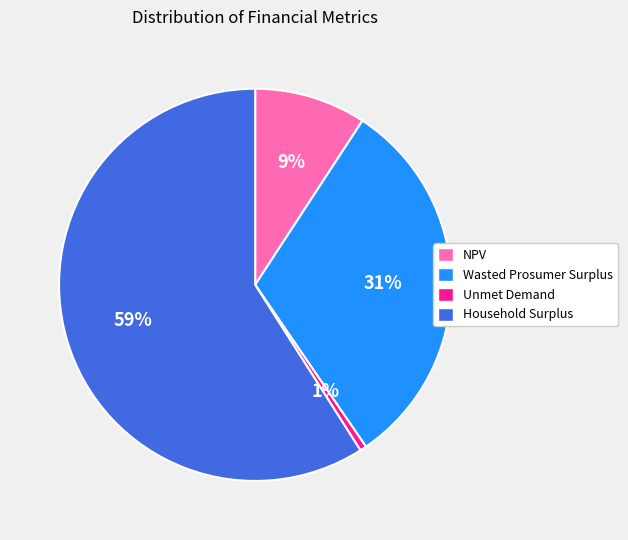

What percentage is the Unmet Demand slice, to the nearest percent?

1%